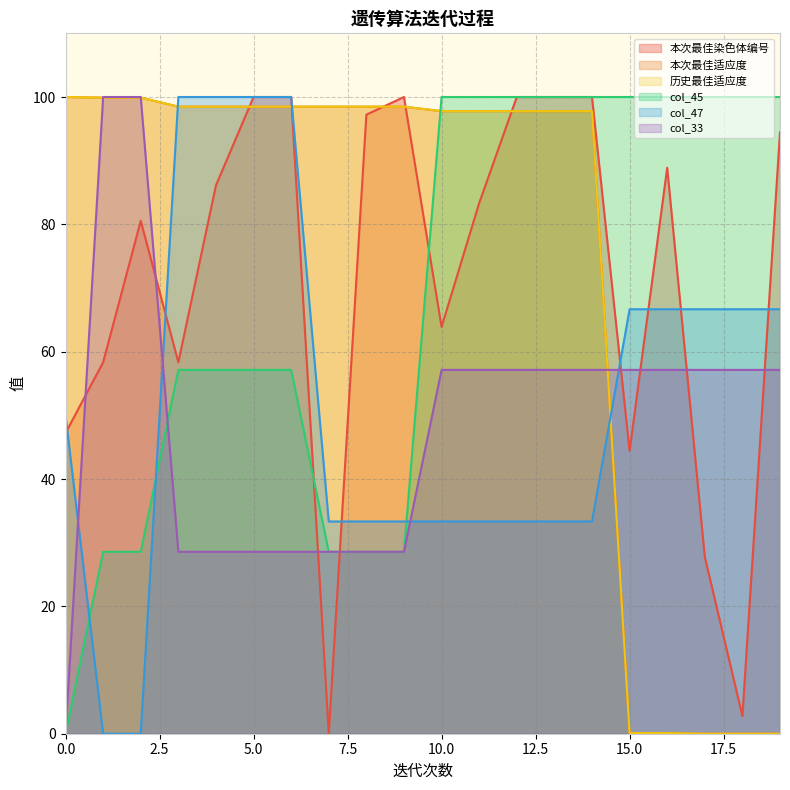

Rank the categories by col_33 value from lowest to highest.

0, 3, 4, 5, 6, 7, 8, 9, 10, 11, 12, 13, 14, 15, 16, 17, 18, 19, 1, 2